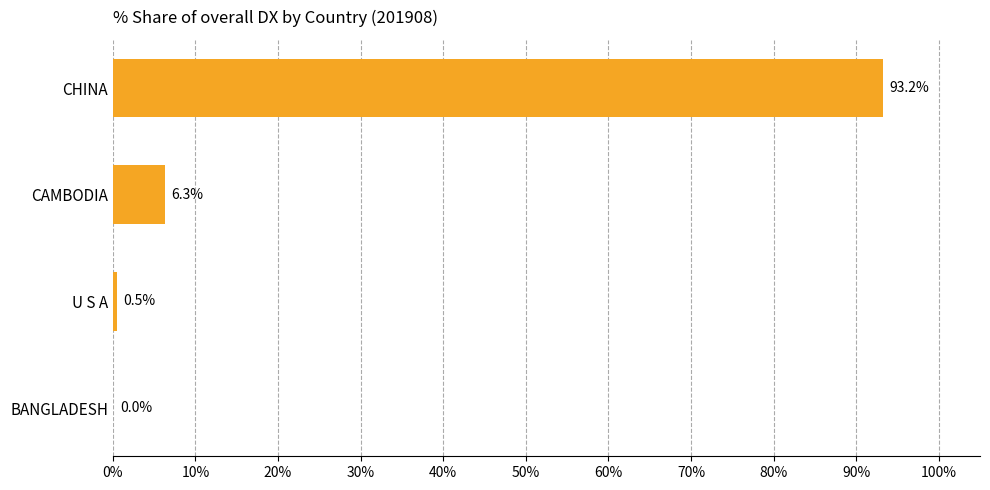

The chart shows a value of 0.5 at U S A. True or false?

True